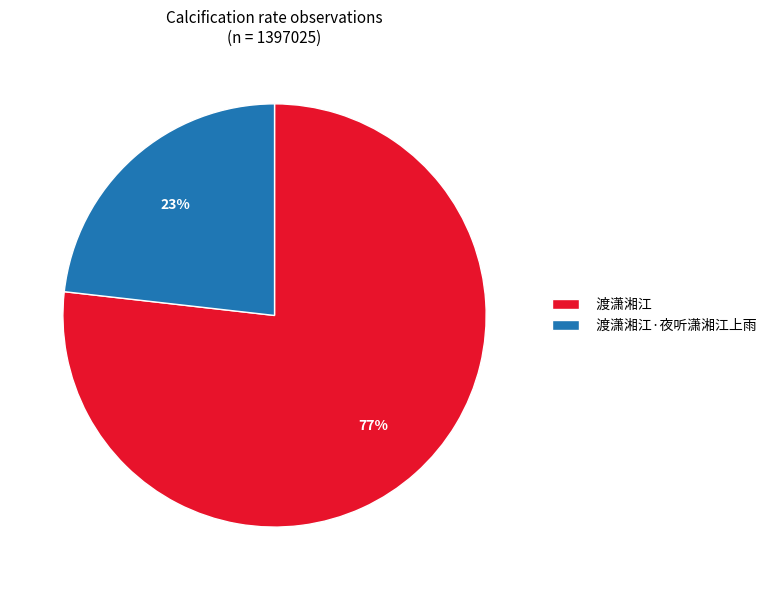

Rank the categories by value from highest to lowest.

渡潇湘江, 渡潇湘江·夜听潇湘江上雨